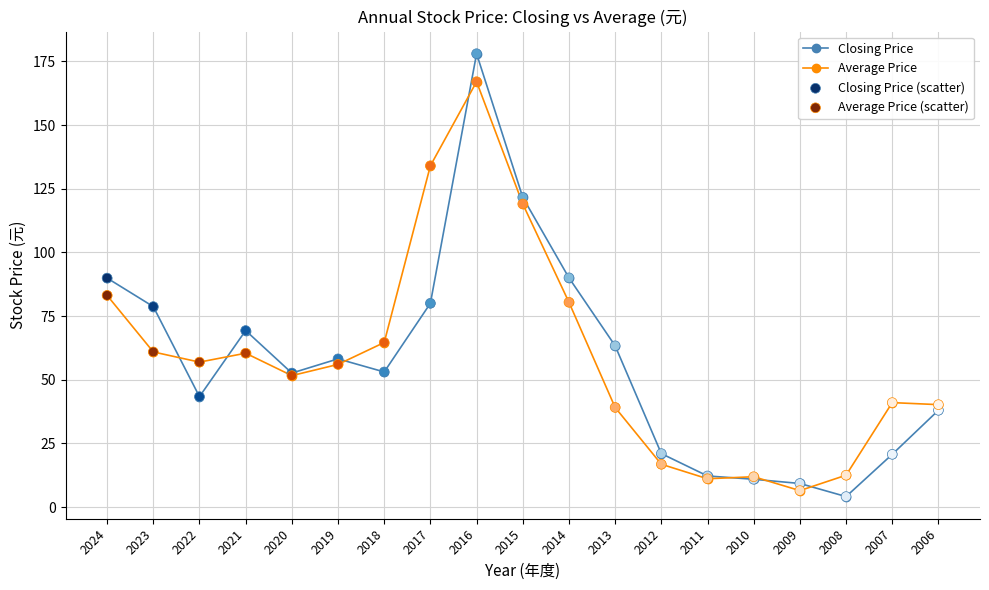

What is the spread (max minus min) of values at 2024?

6.8